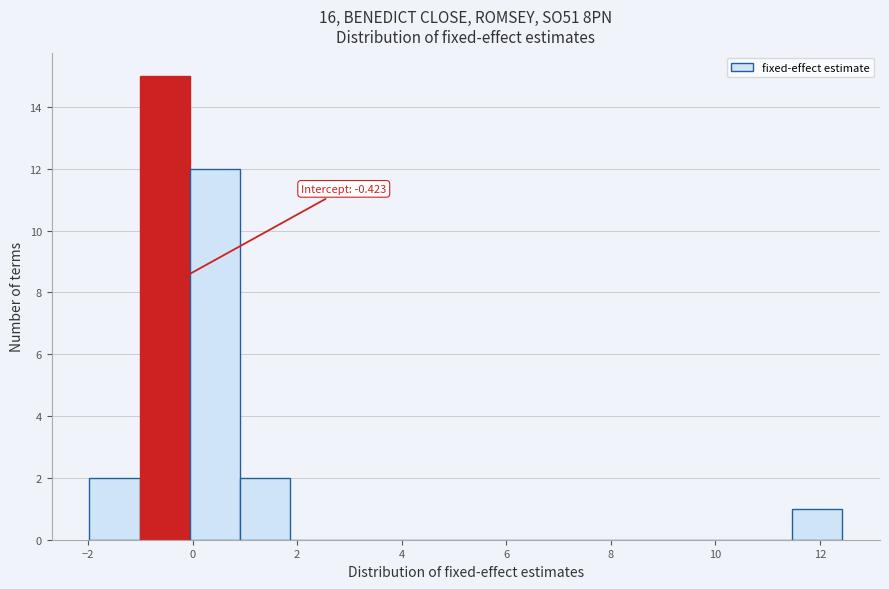

Which range on the x-axis has the tallest bar?

-1.0 to 0.0